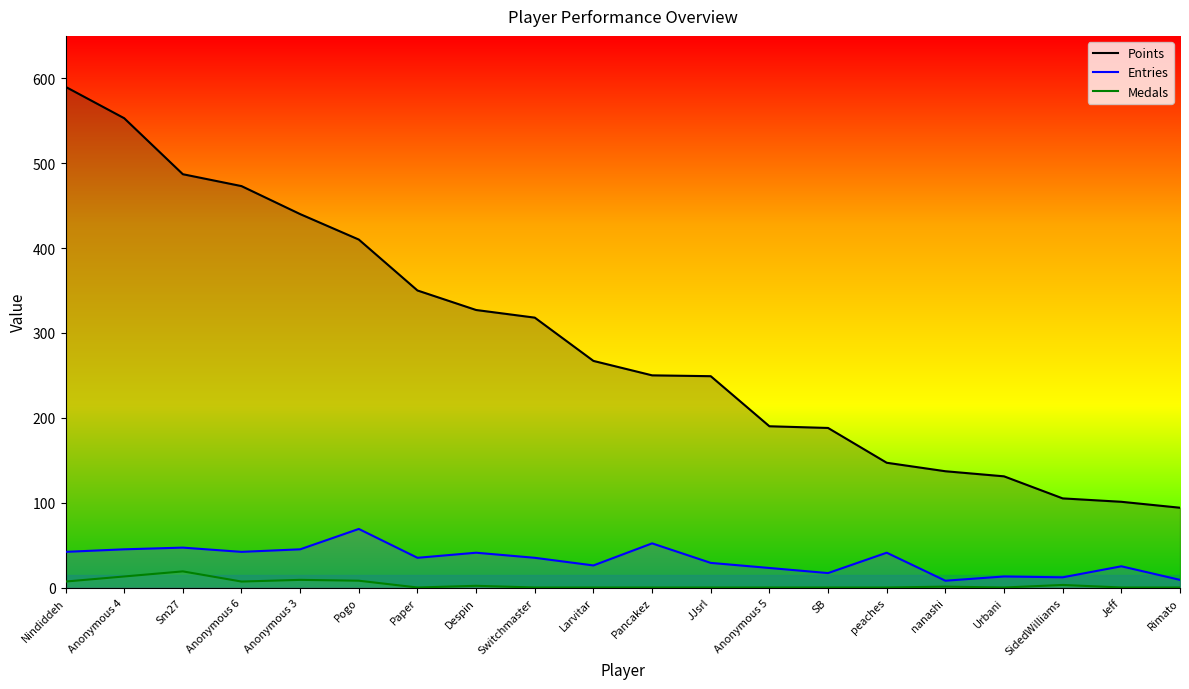

What is the average value of the Entries series?

33